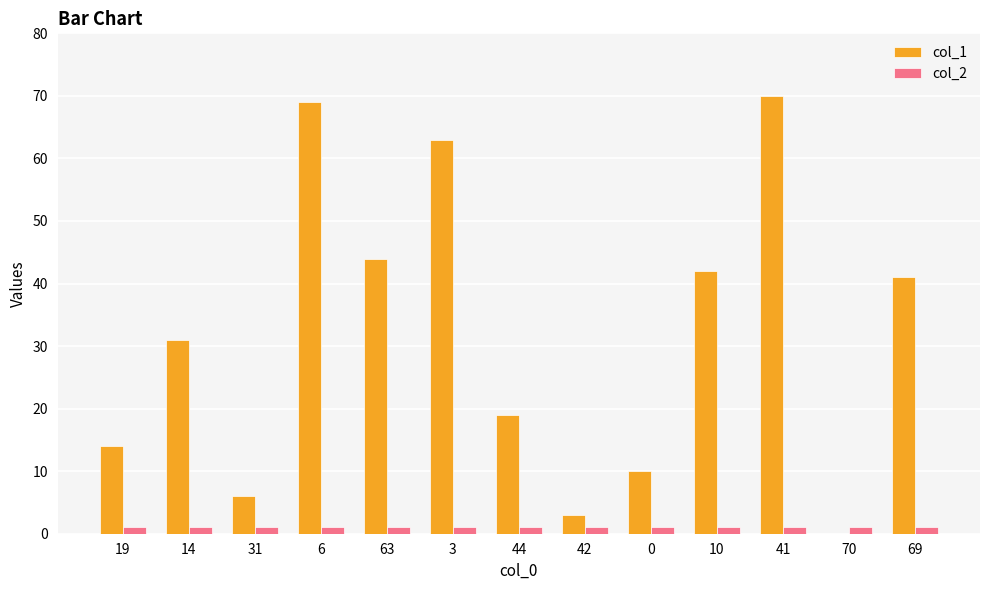

The col_2 series shows 1 at 44. True or false?

True